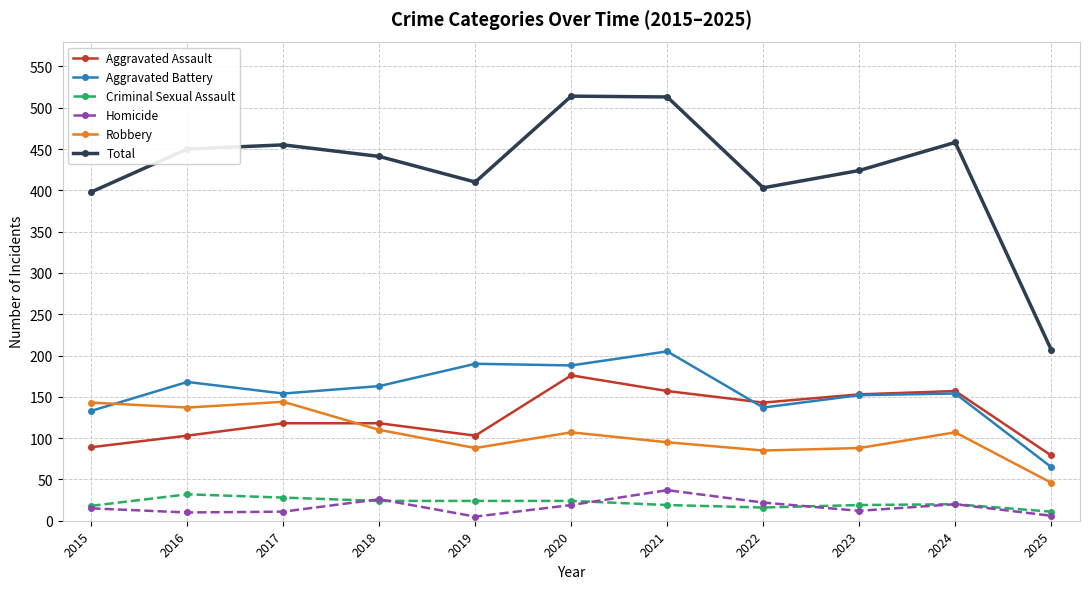

What is the difference between the highest and lowest values at 2015?

383